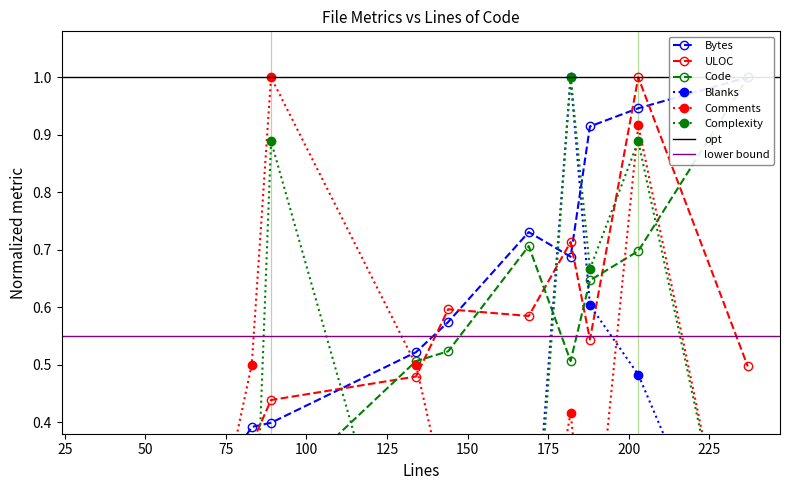

At which category is the sum across all series the highest?

203